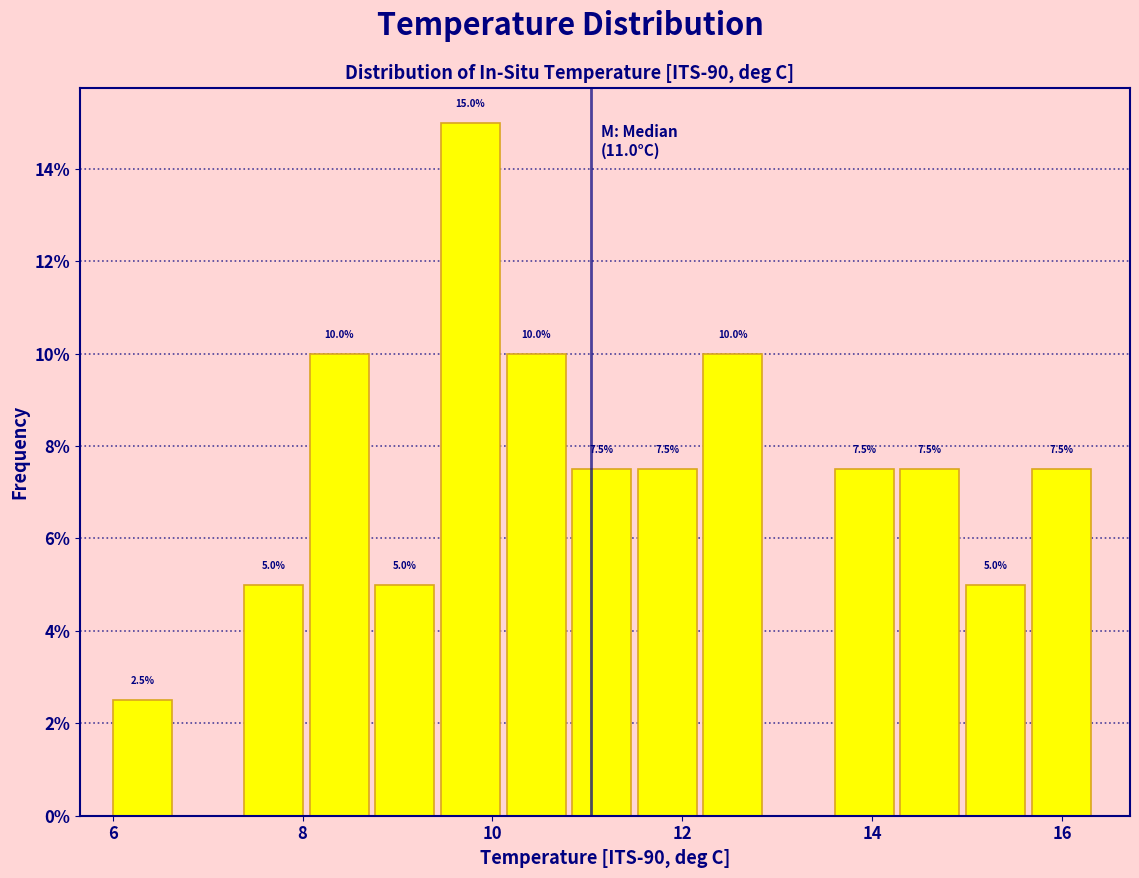

Read against the x-axis, roughly where is the centre of the tallest bar?

9.8